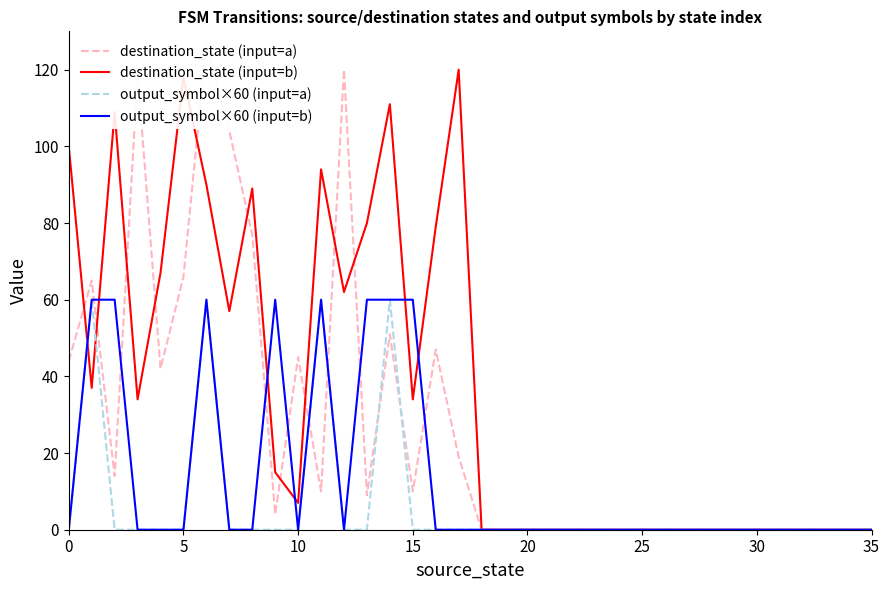

In destination_state (input=a), how many points are higher than both neighbors (excluding endpoints)?

7